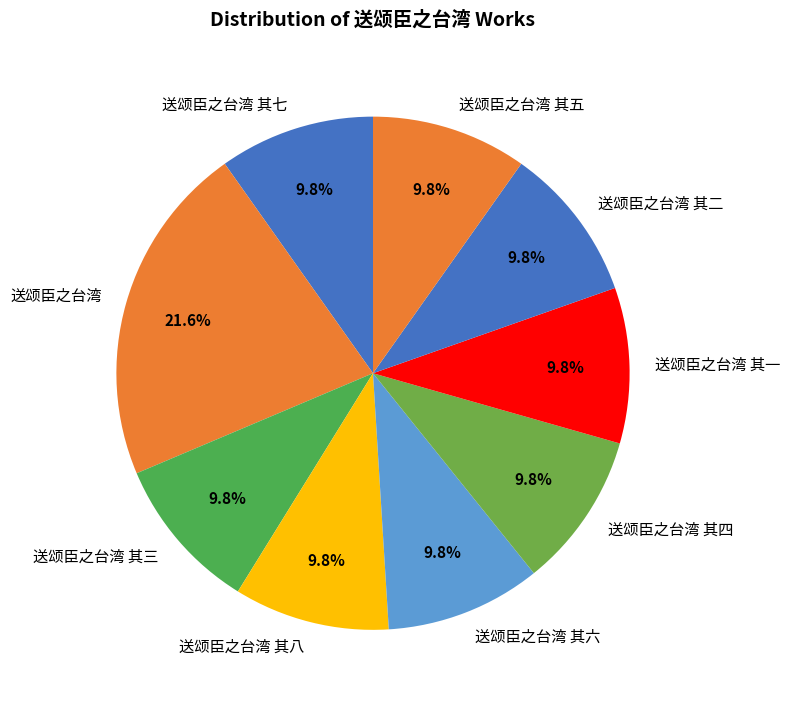

What percentage is NOT represented by 送颂臣之台湾?

78.4%